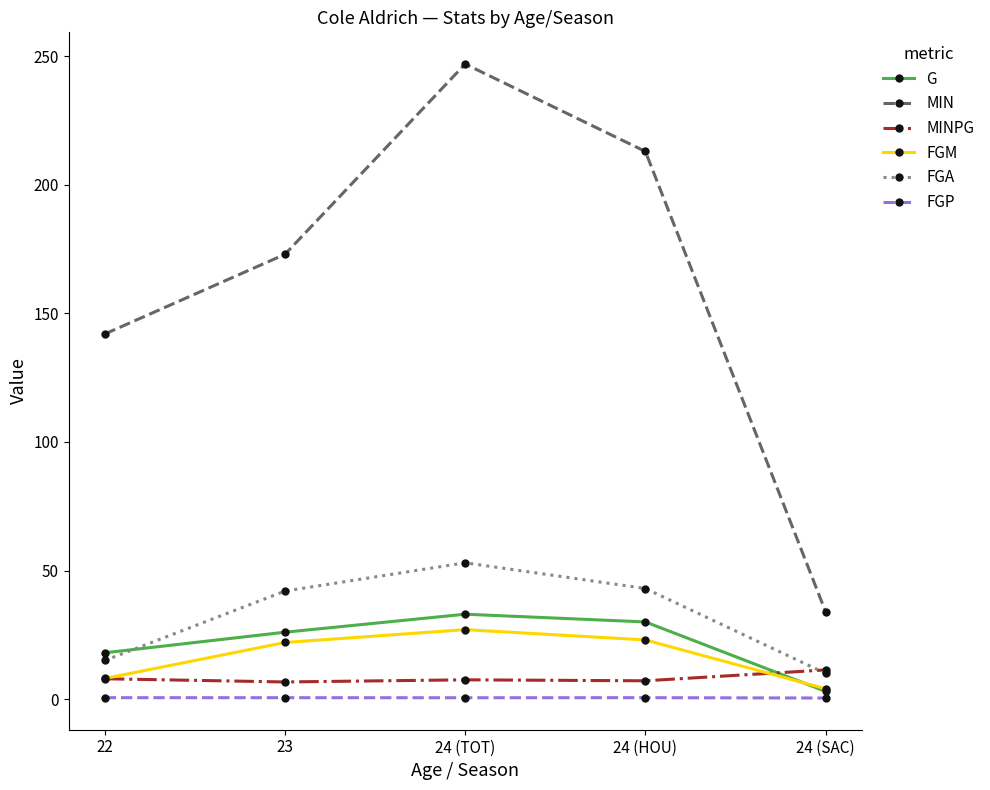

What is the label of the 4th point from the right?

23